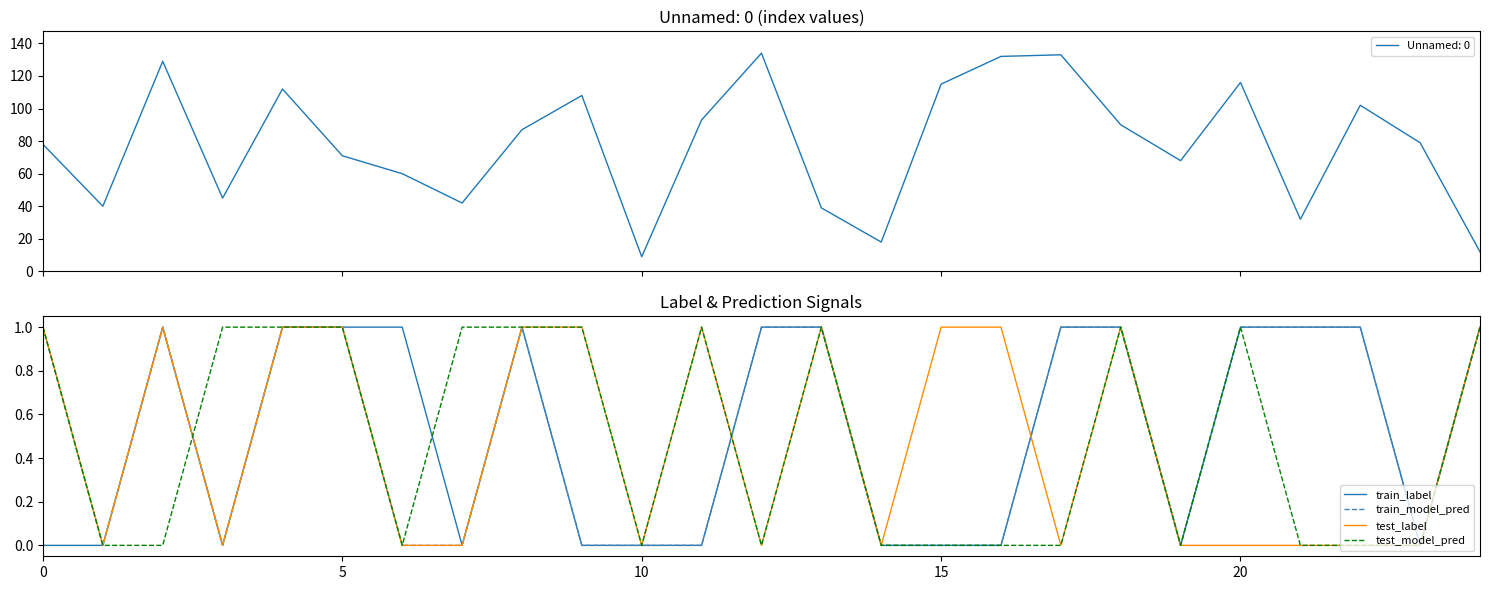

What are all the series names shown in the legend?

train_label, train_model_pred, test_label, test_model_pred